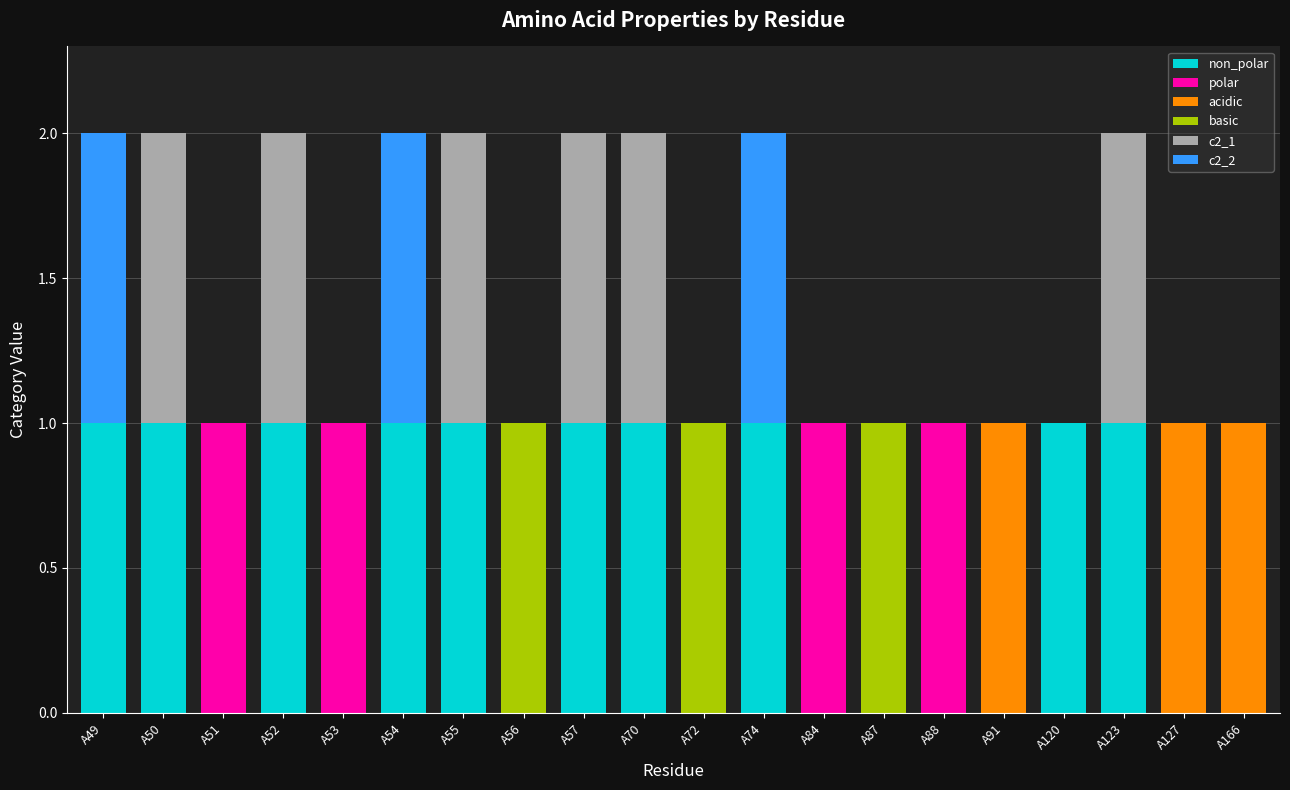

How many distinct data groups are displayed?

6